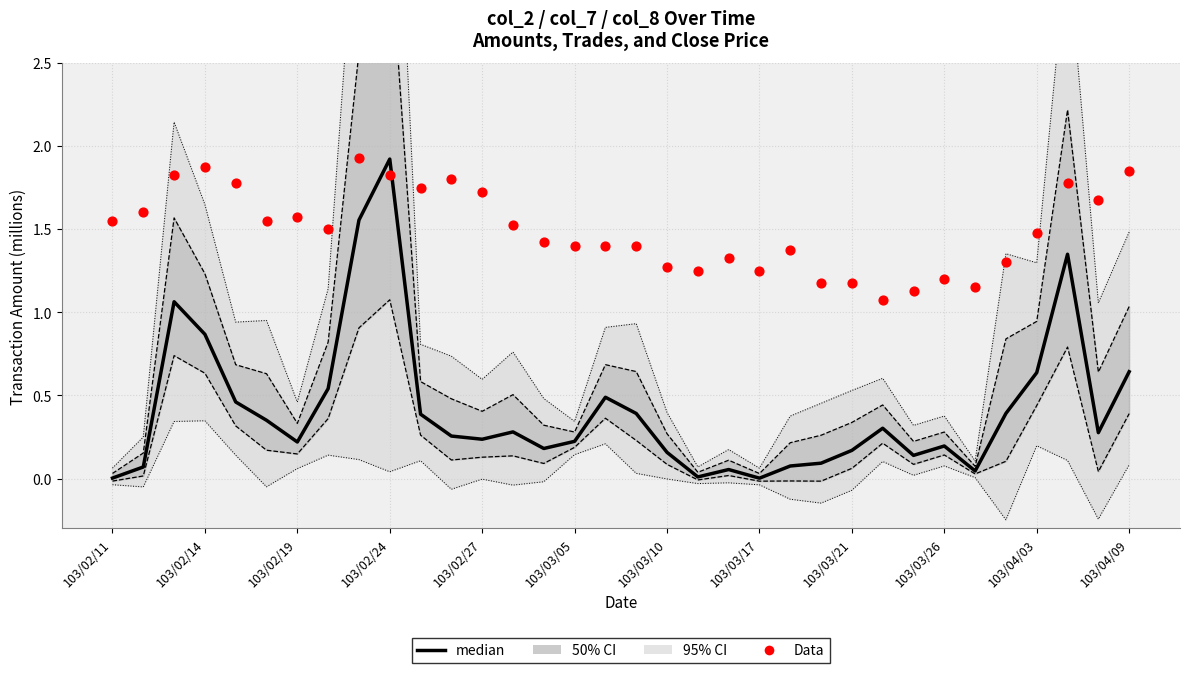

Is the value of Data at 103/04/03 greater than the value of median at 103/03/10?

Yes